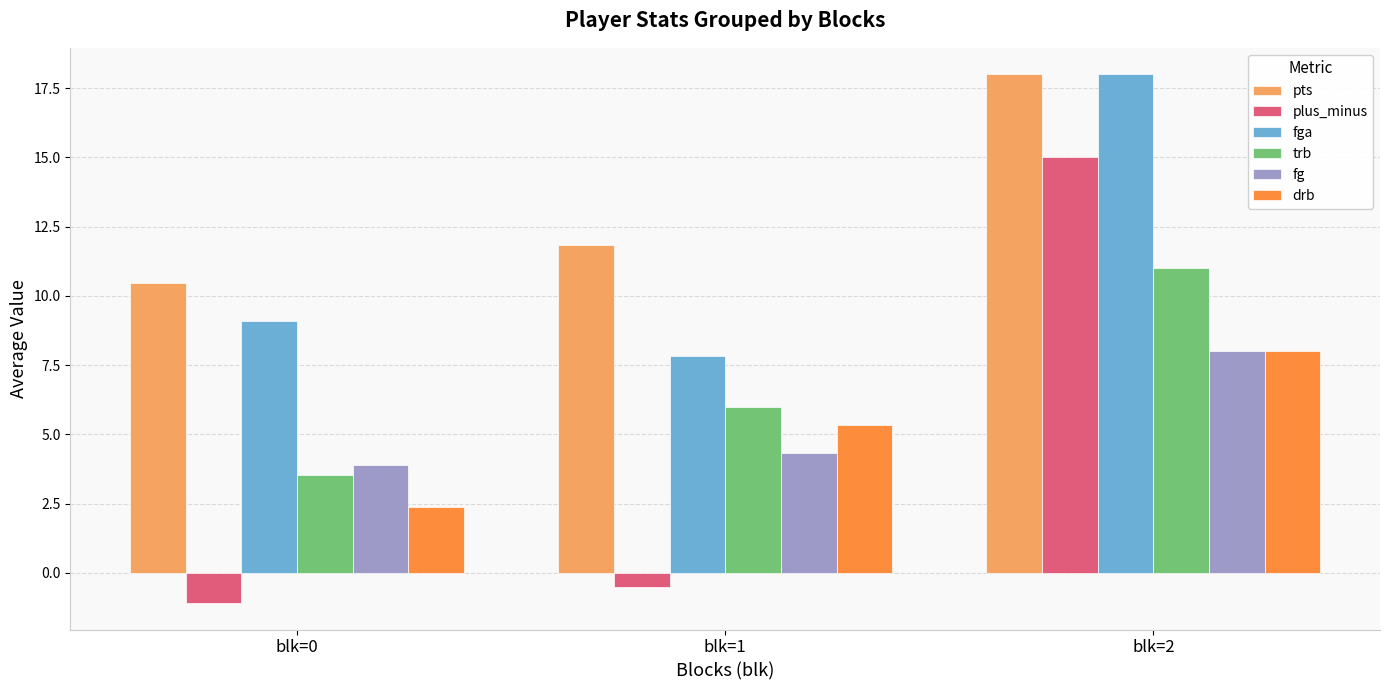

Is the value of pts at blk=0 greater than the value of fg at blk=0?

Yes